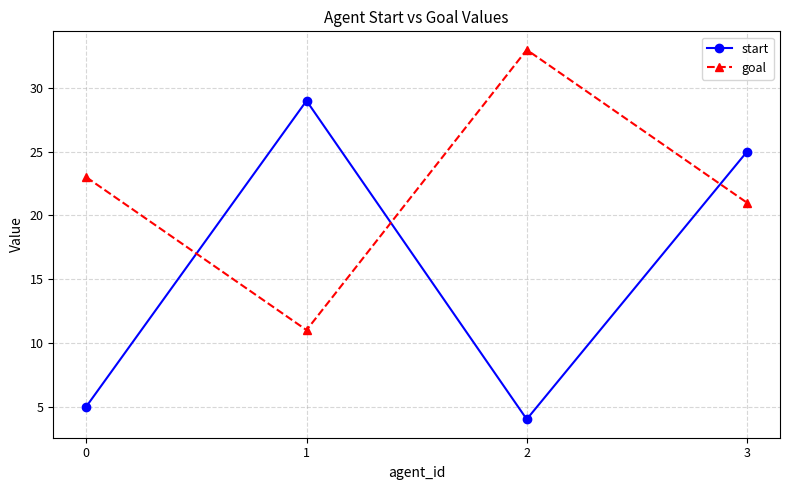

Which series changed the most between 1 and 3?

goal